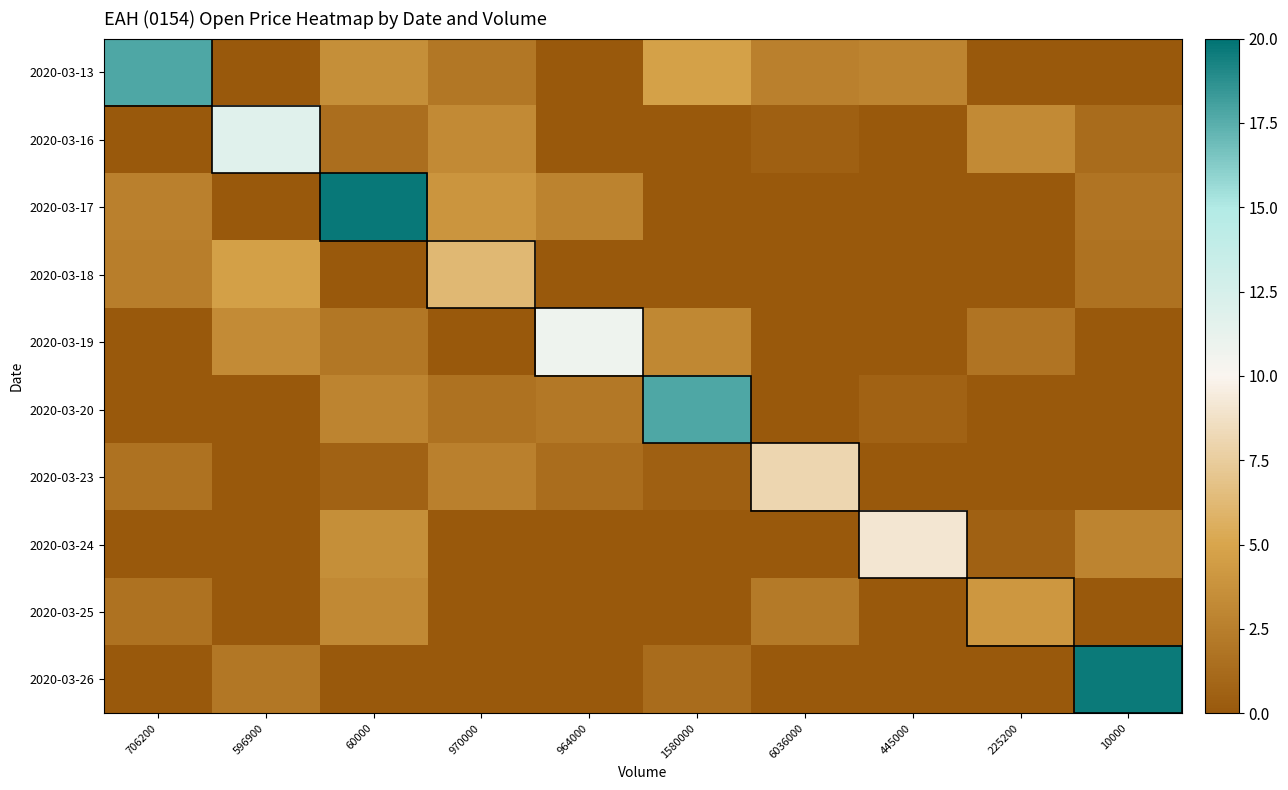

What is the total value across all series at 596900?

21.7